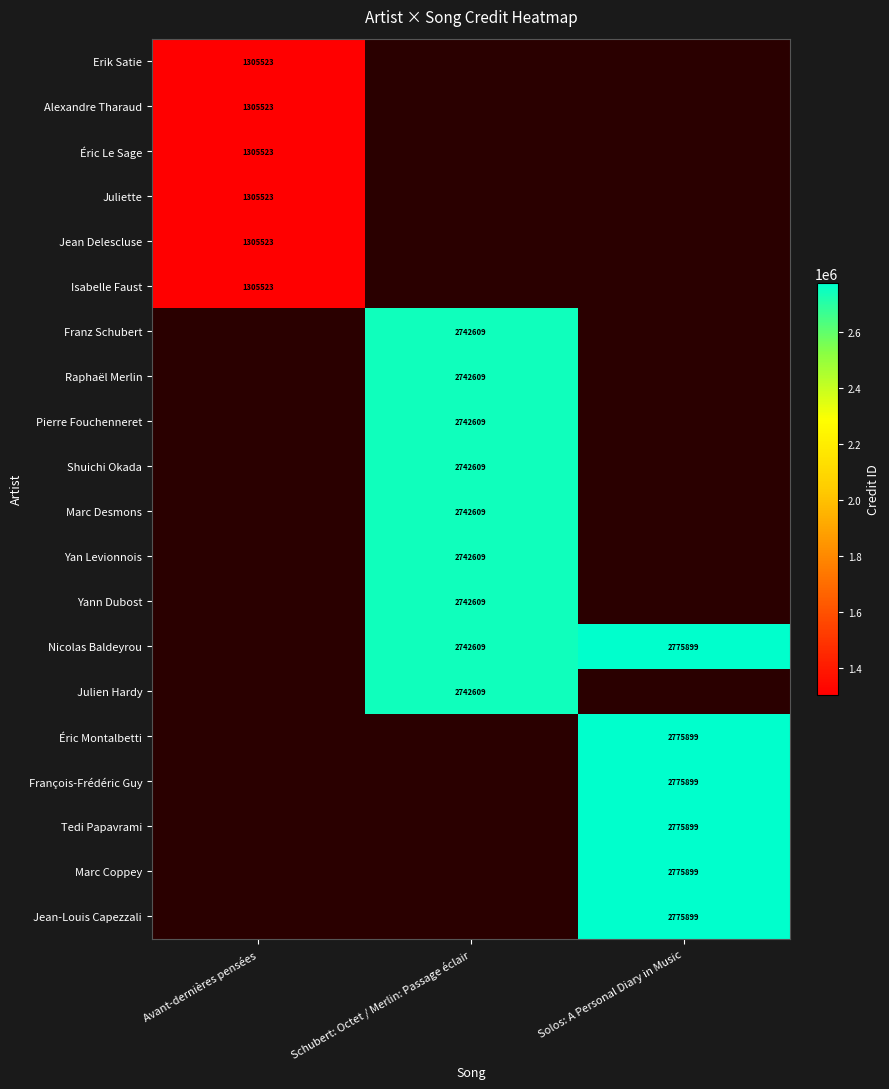

At which category does the chart reach its peak across all series?

Solos: A Personal Diary in Music